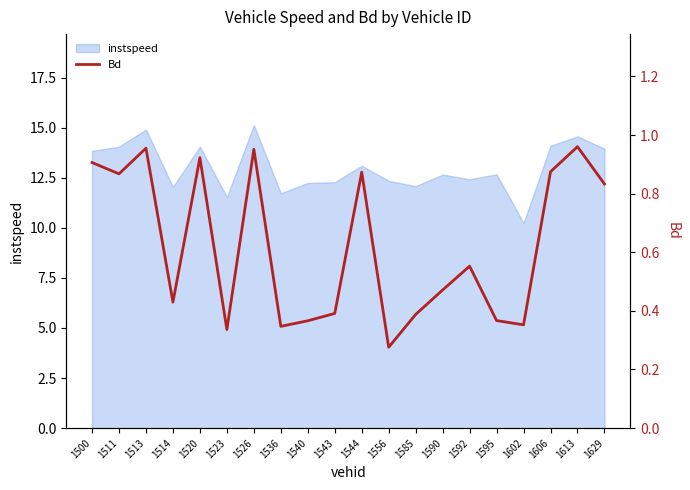

The value of instspeed at 1602 is 3.9. True or false?

False